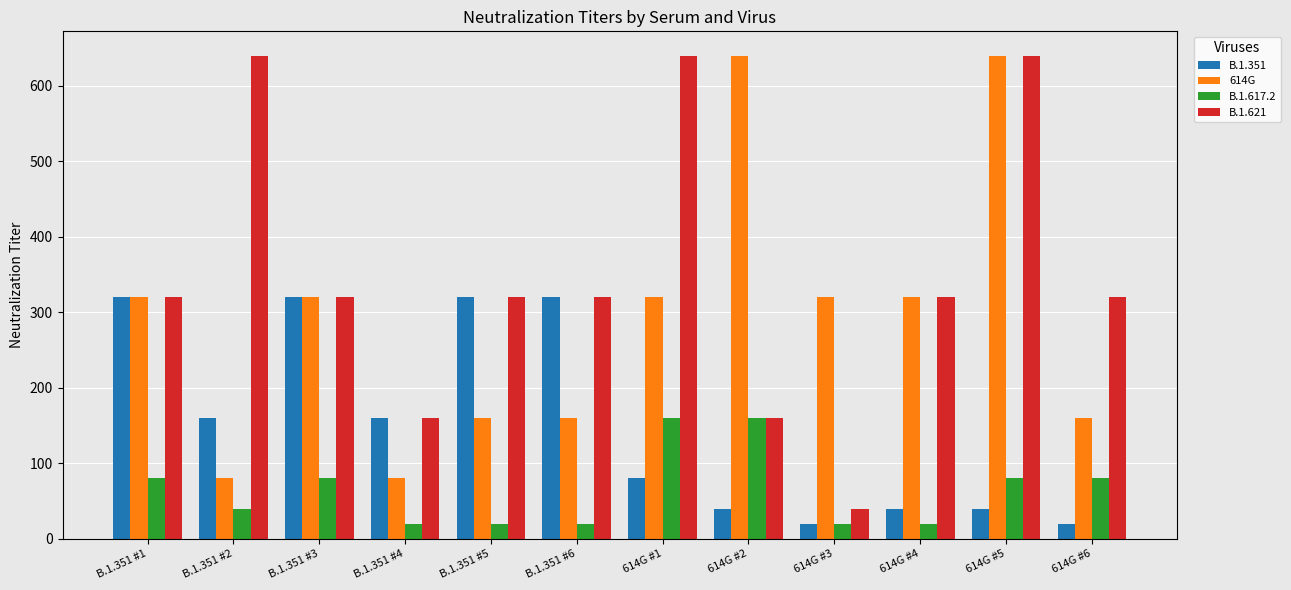

What is the sum of the B.1.621 values at 614G #2 and 614G #5?

800